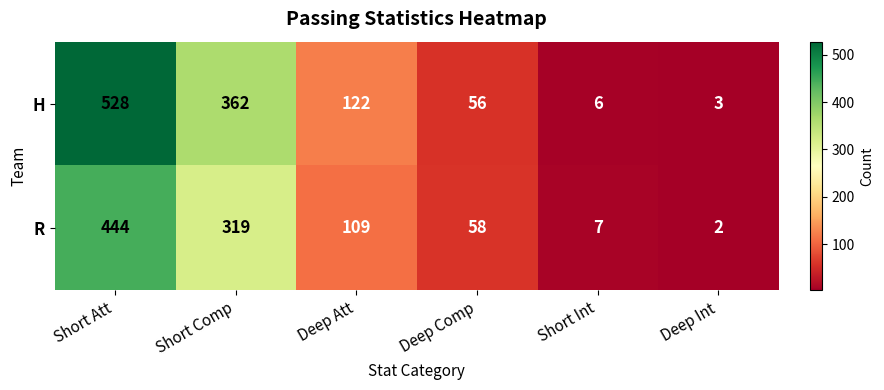

True or false: H has a value of 6 at Short Int.

True